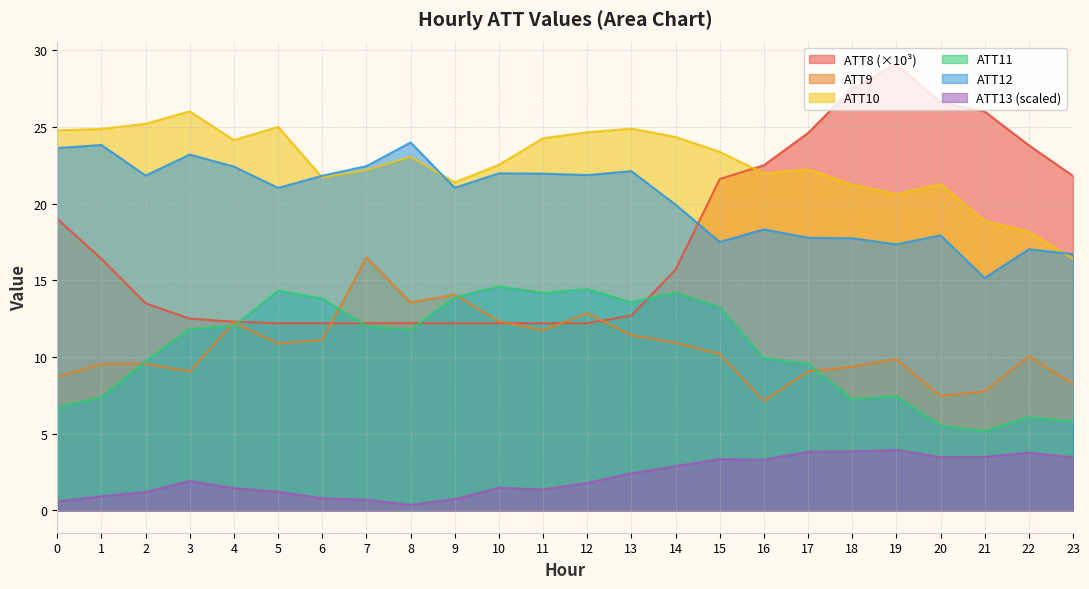

True or false: ATT12 and ATT13 intersect in this chart.

False